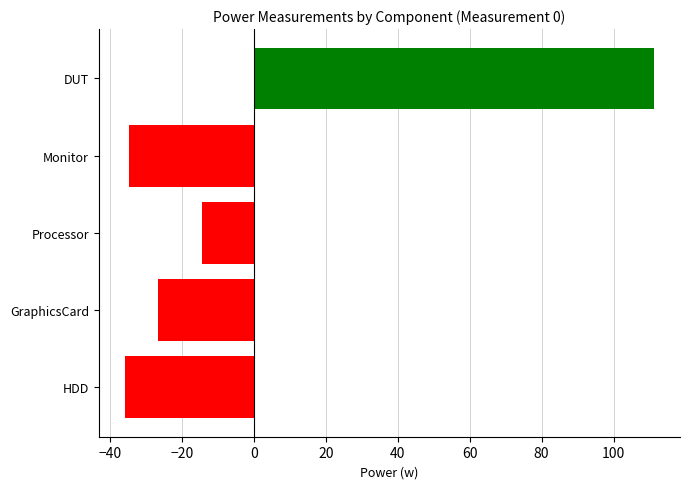

What is the smallest value displayed?

-35.7